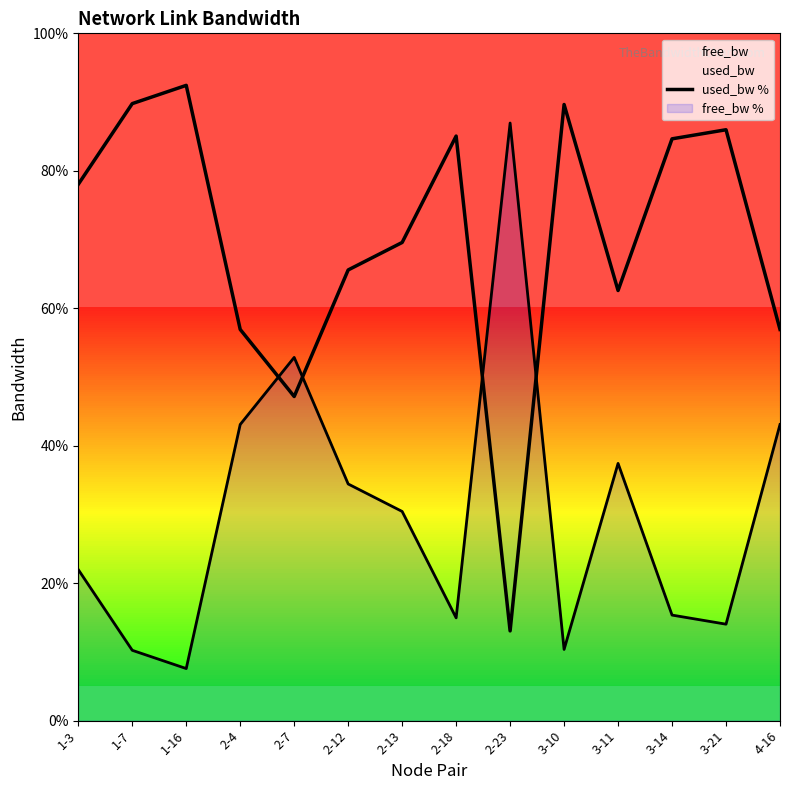

Where is the first local minimum?

2-7